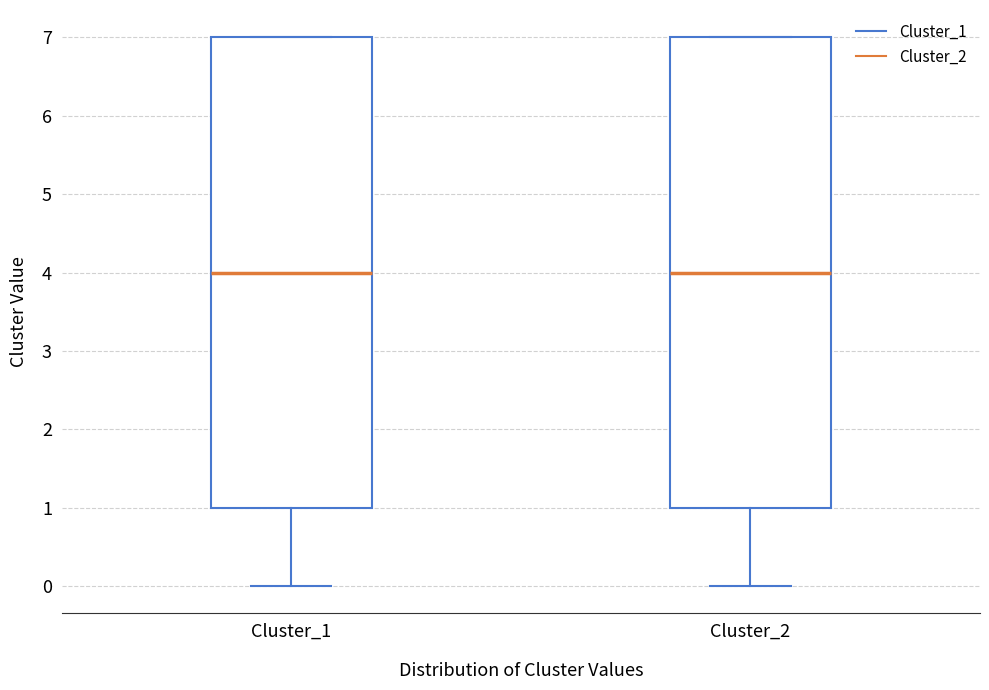

Reading left to right, transcribe this box plot: for each box, give where its median line is, the range the box spans, and where its two whiskers end, as read against the y-axis. The values are not printed on the chart, so give them approximately, as read against the axis.

Cluster_1: median 4, box 1 to 7, whiskers 0 to 7
Cluster_2: median 4, box 1 to 7, whiskers 0 to 7